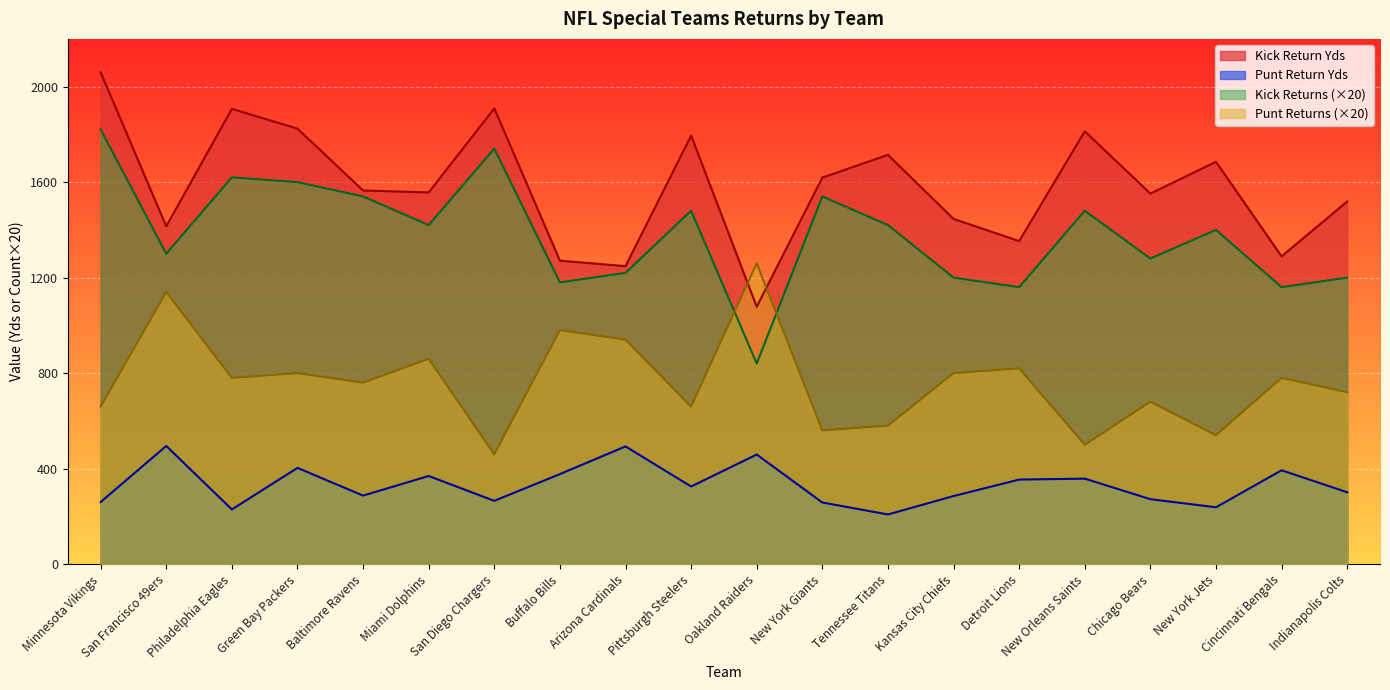

Reading right to left, transcribe all the data shown in this chart.

Kick Return Yds: 1519	1289	1685	1552	1813	1353	1446	1714	1619	1078	1795	1248	1271	1909	1557	1565	1824	1907	1415	2060
Punt Return Yds: 301	393	238	272	358	354	285	208	258	459	325	493	377	265	369	287	403	229	495	260
Kick Returns: 1200	1160	1400	1280	1480	1160	1200	1420	1540	840	1480	1220	1180	1740	1420	1540	1600	1620	1300	1820
Punt Returns: 720	780	540	680	500	820	800	580	560	1260	660	940	980	460	860	760	800	780	1140	660